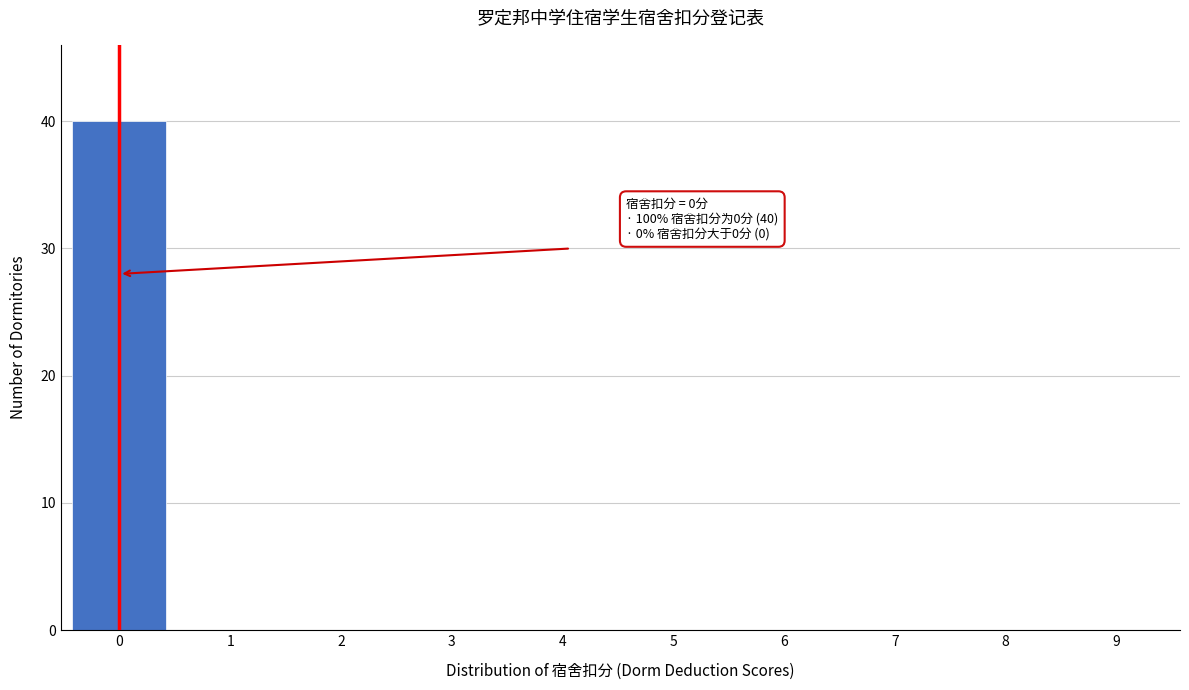

Reading left to right, transcribe all the data shown in this chart.

0=40	1=0	2=0	3=0	4=0	5=0	6=0	7=0	8=0	9=0